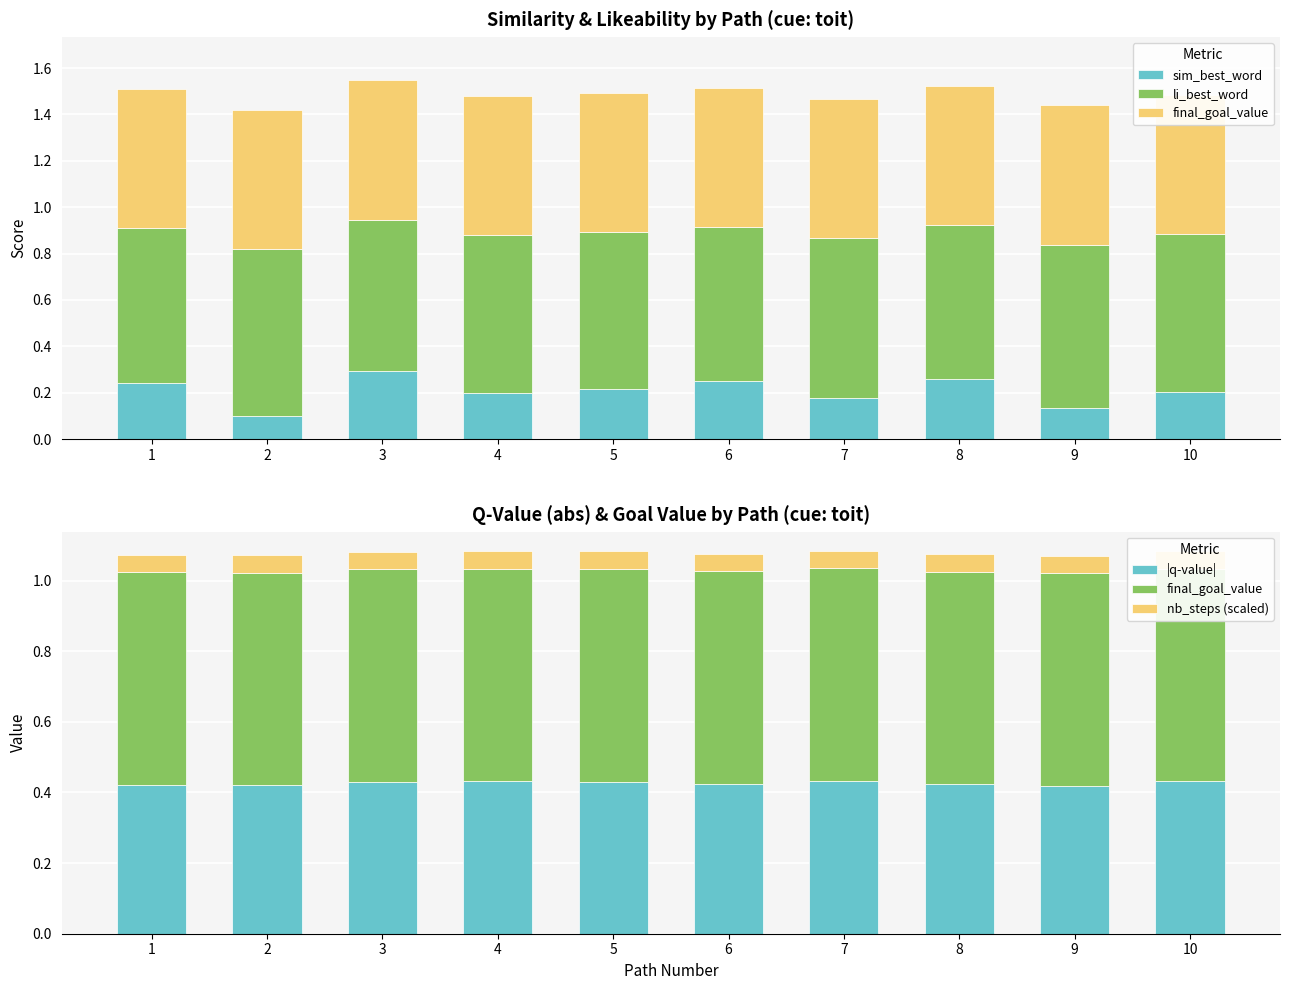

What is the highest value of the |q-value| series?

0.4